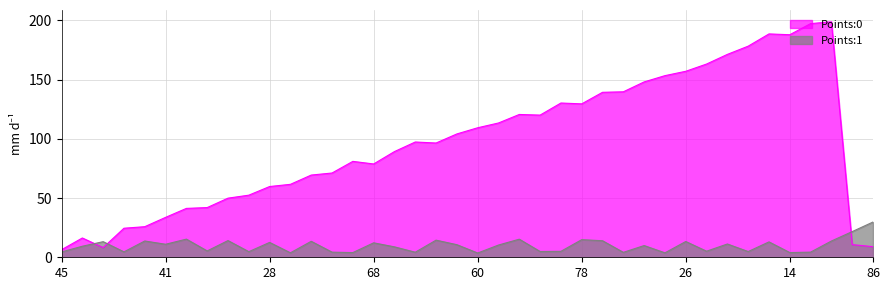

Is it true that Points:0 equals 206.0 at 71?

False